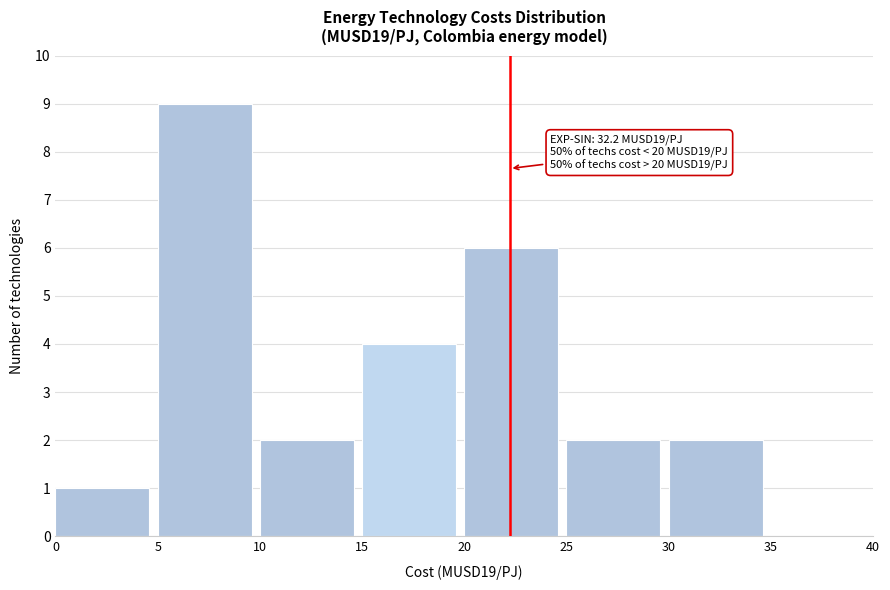

Which range on the x-axis has the tallest bar?

5 to 10